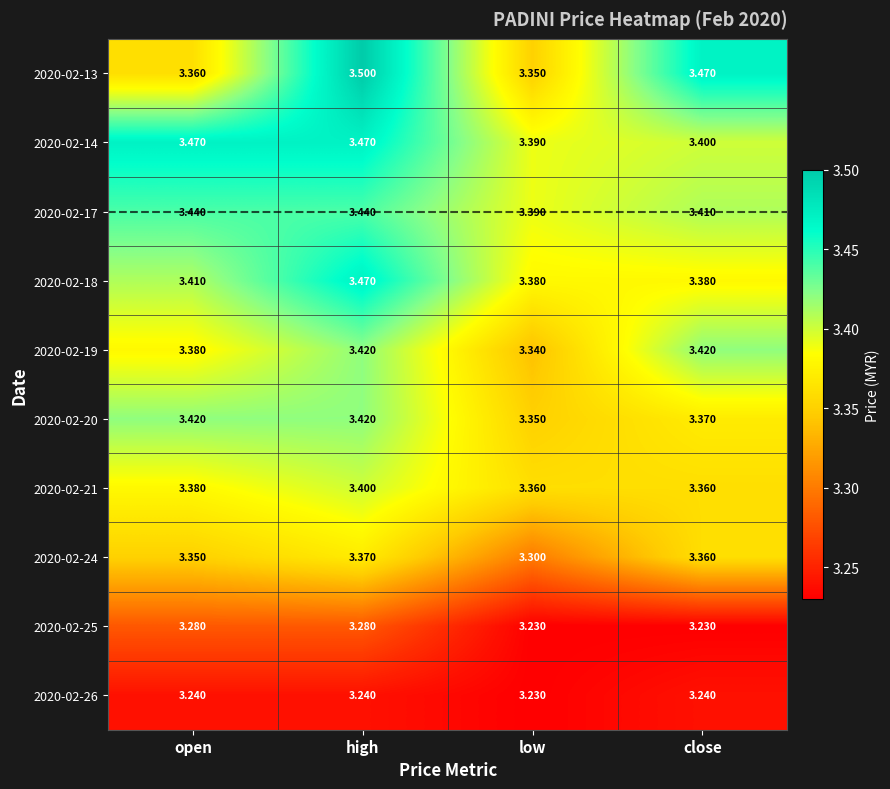

How many categories are shown in the chart?

4